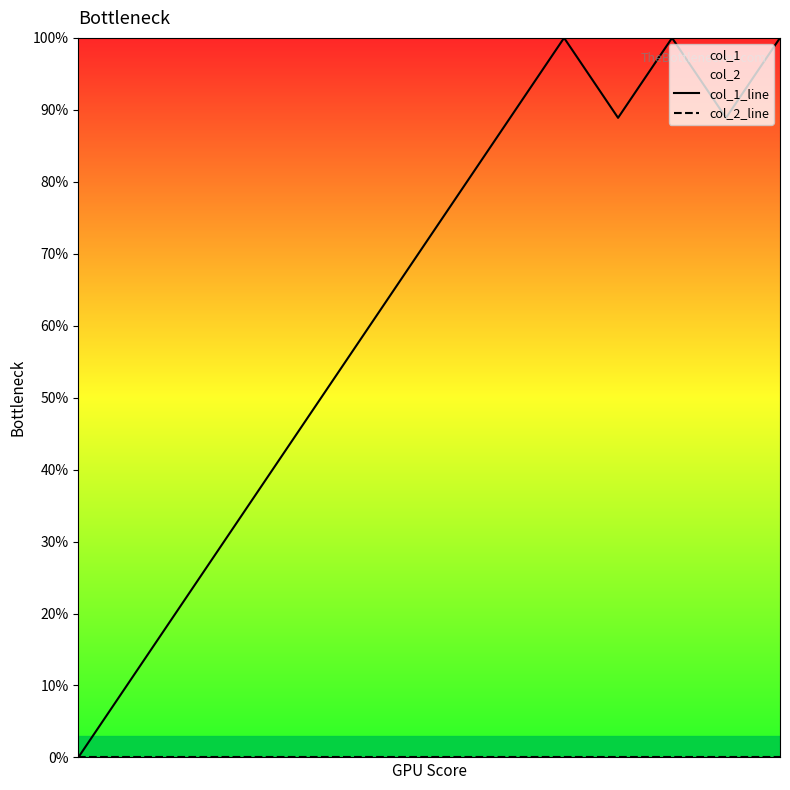

At 9, list the series in order from largest to smallest.

col_1_line, col_2_line